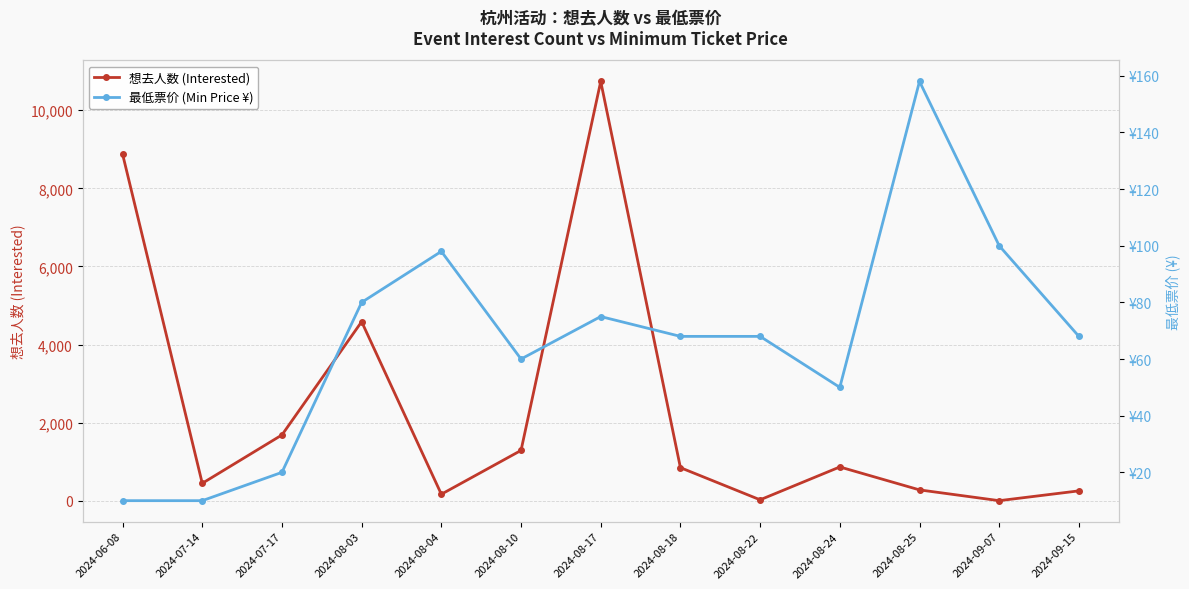

What is the minimum value for 最低票价 (Min Price ¥)?

10